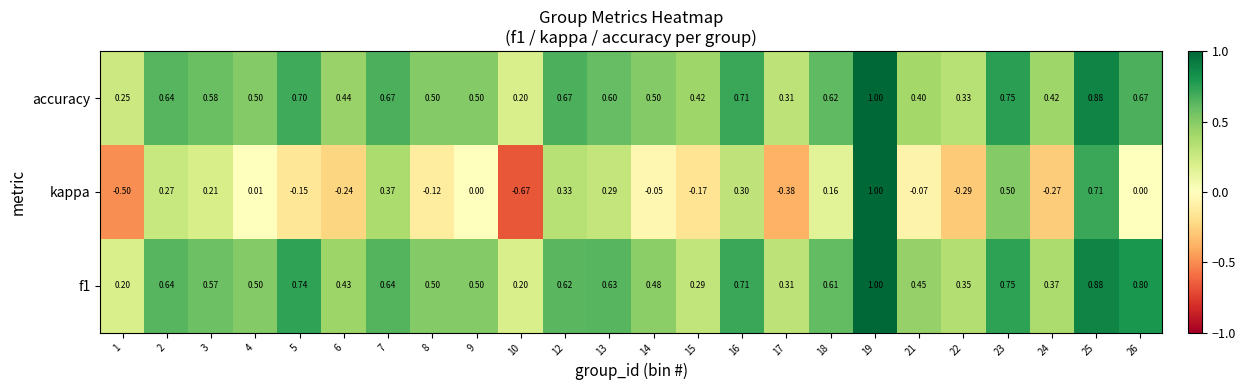

Is the value of kappa at 15 greater than the value of accuracy at 9?

No